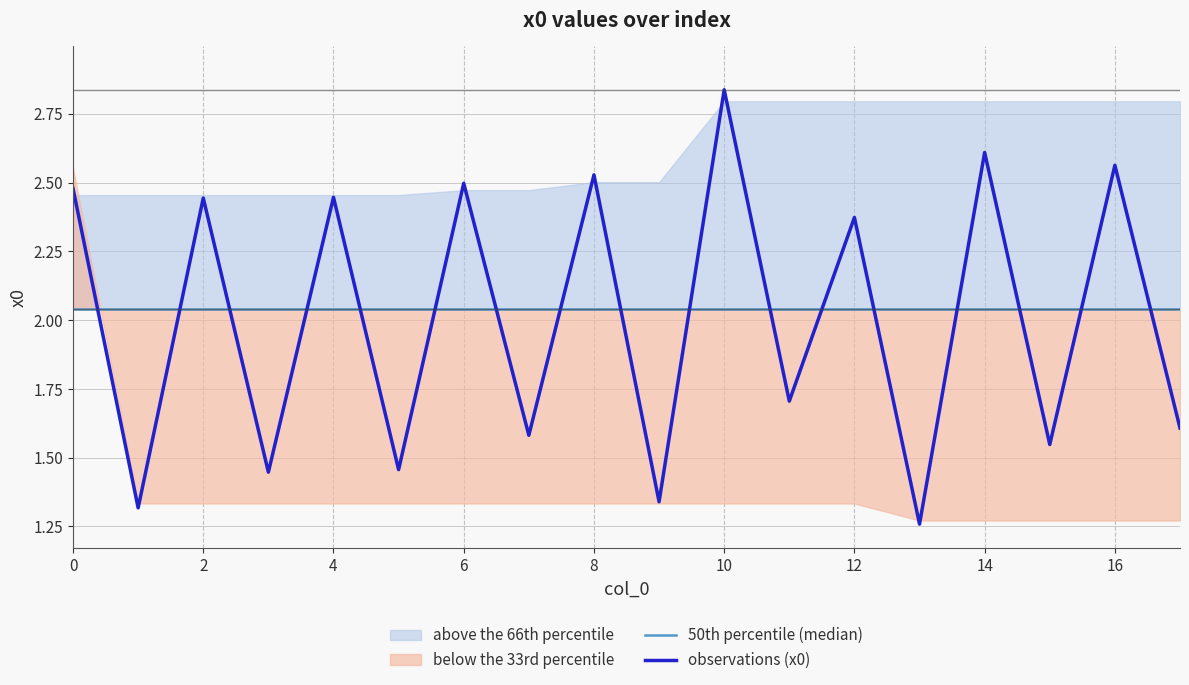

Between 2 and 10, which series saw the biggest shift?

observations (x0)